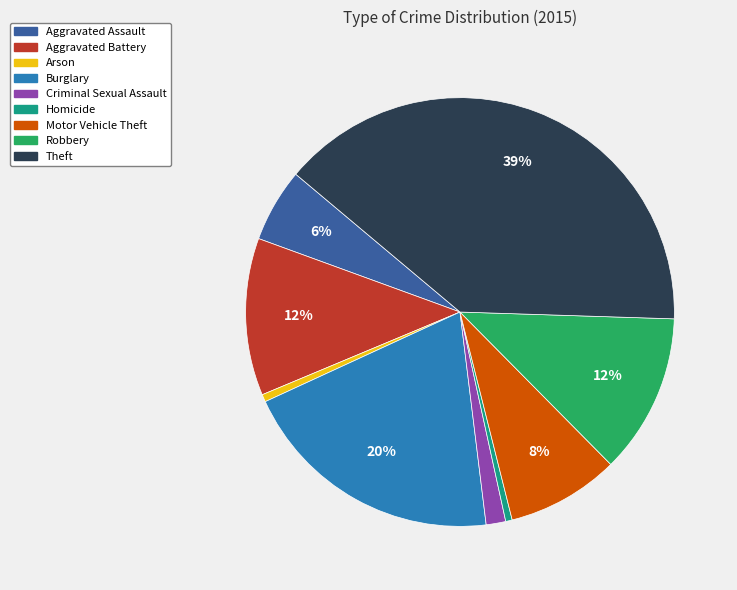

True or false: Burglary accounts for 30% of the total.

False